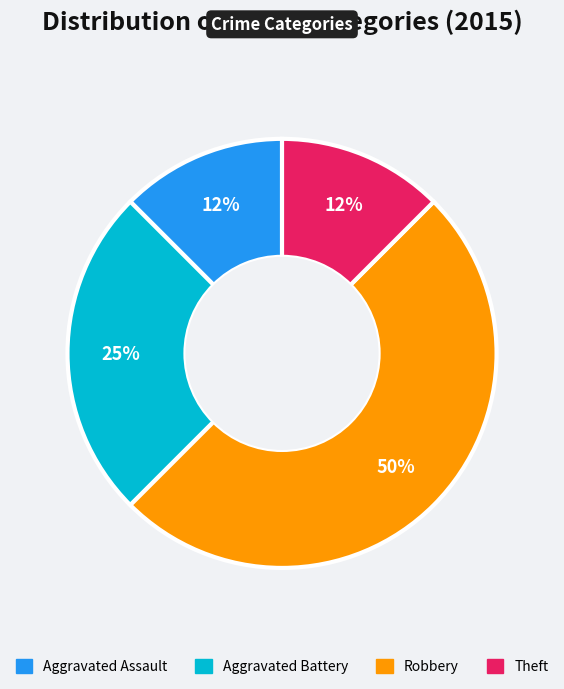

True or false: Robbery accounts for 38% of the total.

False